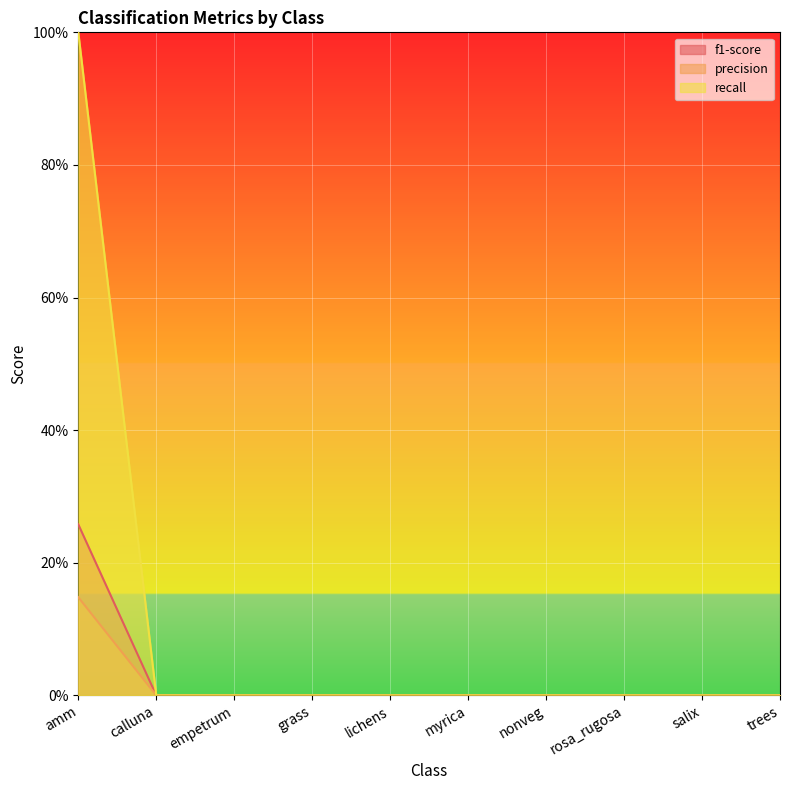

True or false: recall and precision intersect in this chart.

False